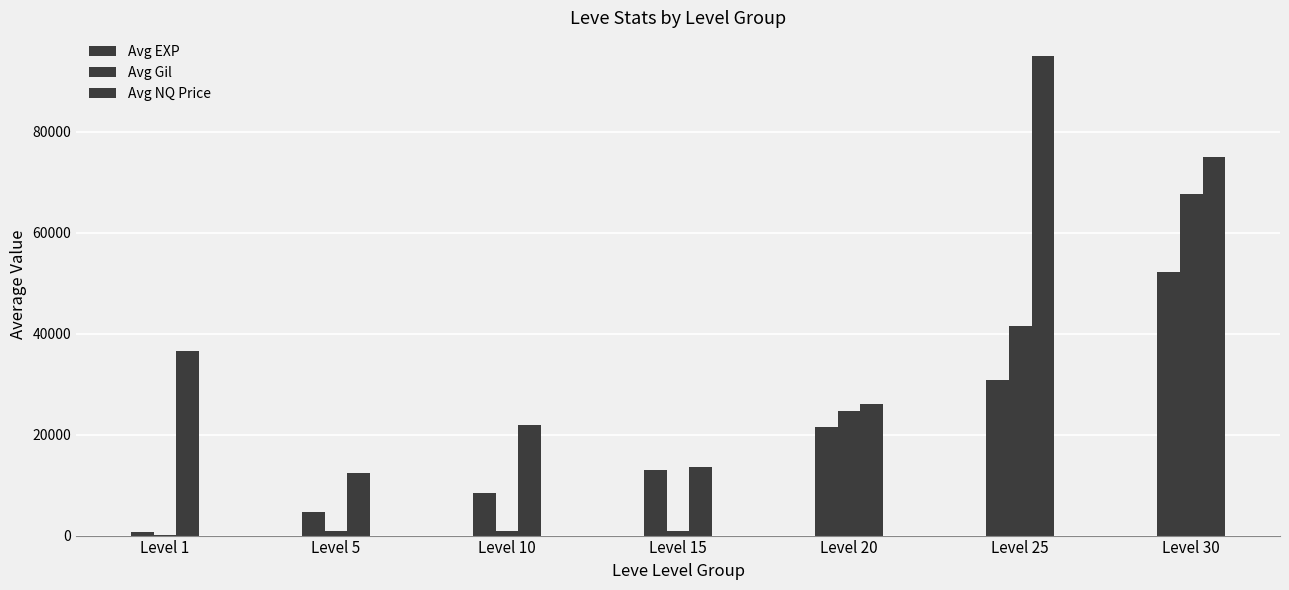

Is it true that Avg NQ Price equals 36667 at Level 1?

True